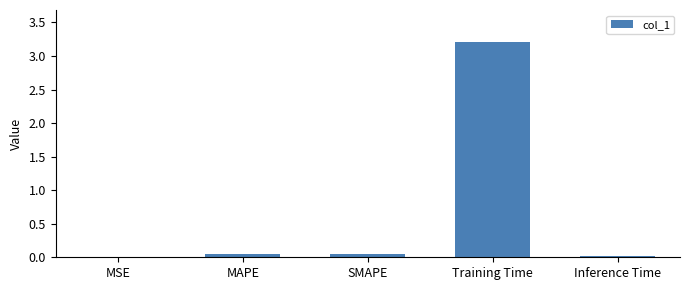

What is the sum of all values?

3.3